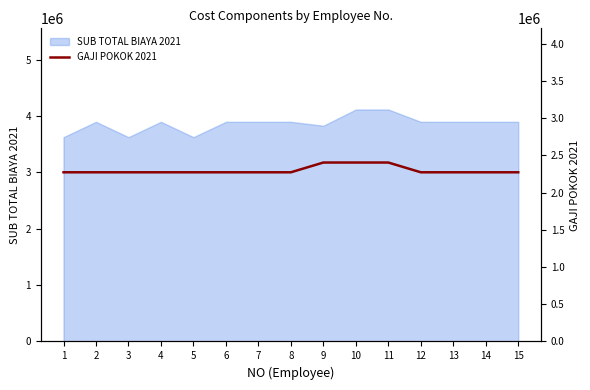

The value of SUB TOTAL BIAYA 2021 at 9 is 5133168.7. True or false?

False